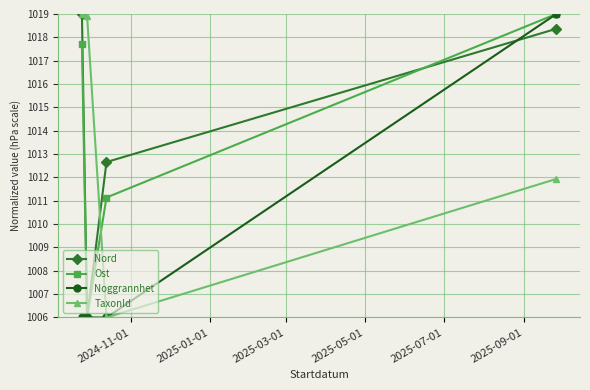

True or false: TaxonId and Ost cross at least once.

True